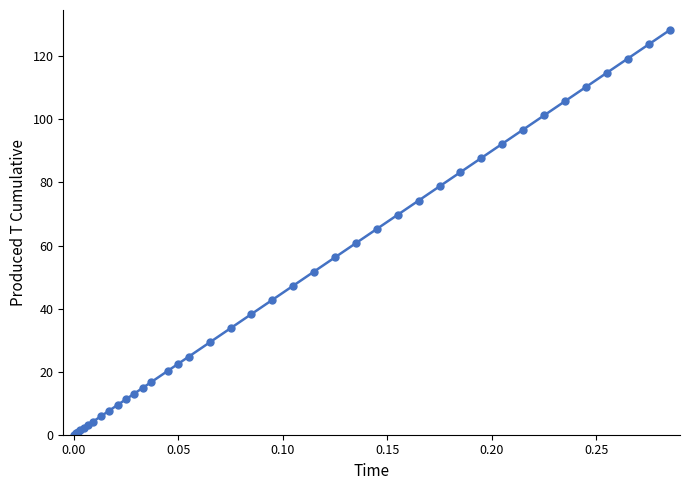

How many lines are shown in the chart?

1